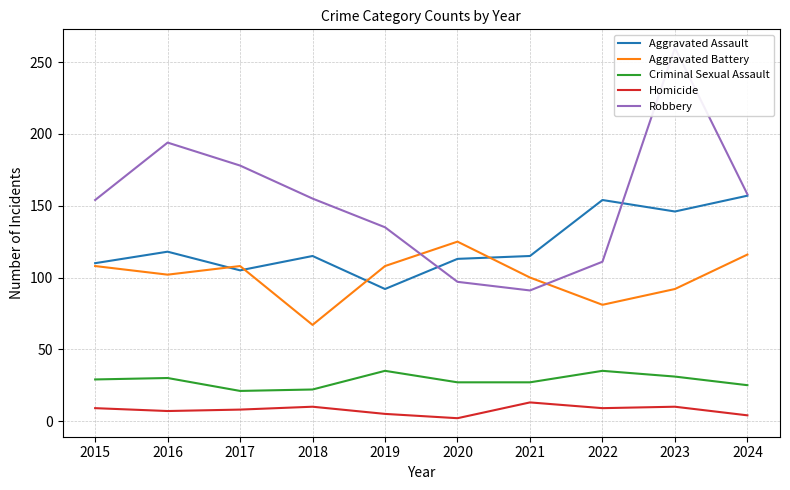

Reading left to right, transcribe all the data shown in this chart.

Aggravated Assault: 110	118	105	115	92	113	115	154	146	157
Aggravated Battery: 108	102	108	67	108	125	100	81	92	116
Criminal Sexual Assault: 29	30	21	22	35	27	27	35	31	25
Homicide: 9	7	8	10	5	2	13	9	10	4
Robbery: 154	194	178	155	135	97	91	111	260	158